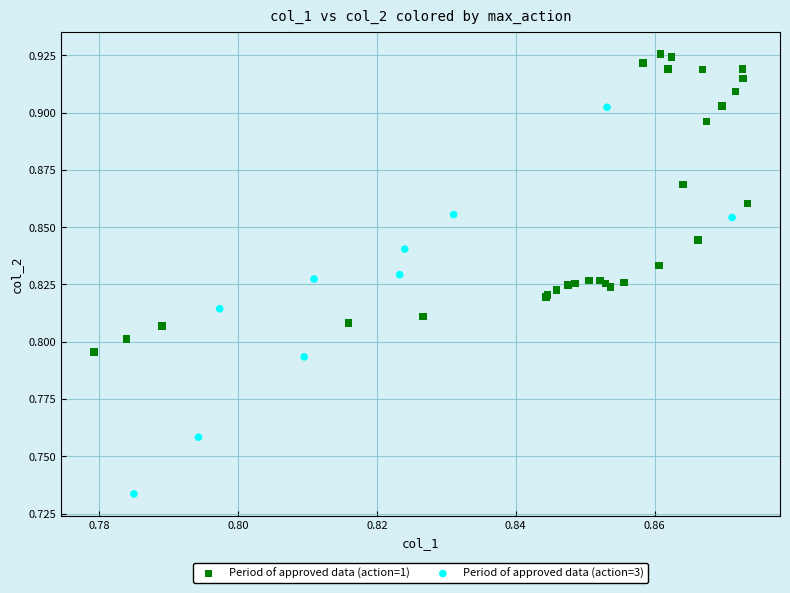

Which series has the widest spread of Y values?

Period of approved data (action=3)